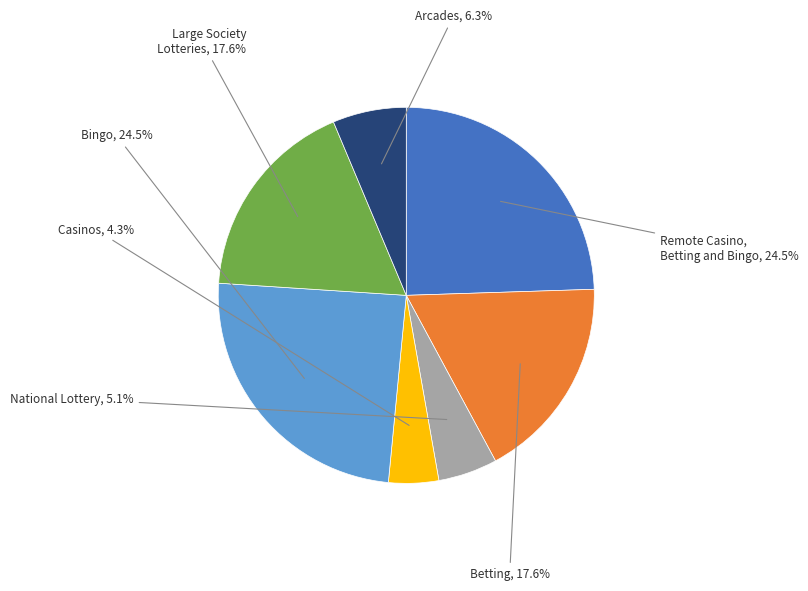

Is there any slice that represents more than half of the pie?

No